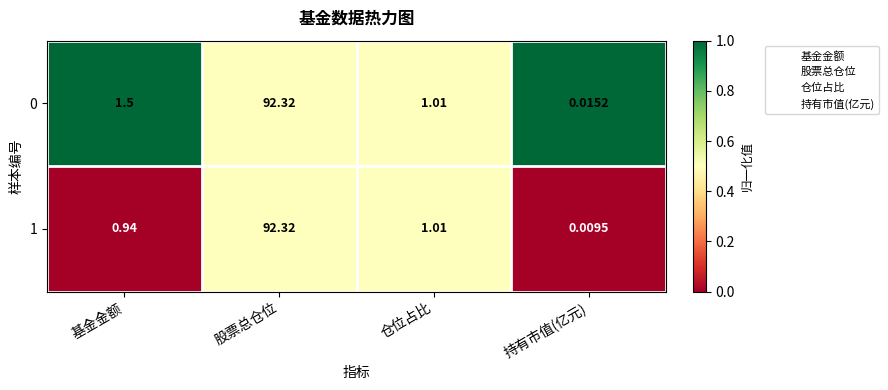

How many data points in 0 are above 1?

3